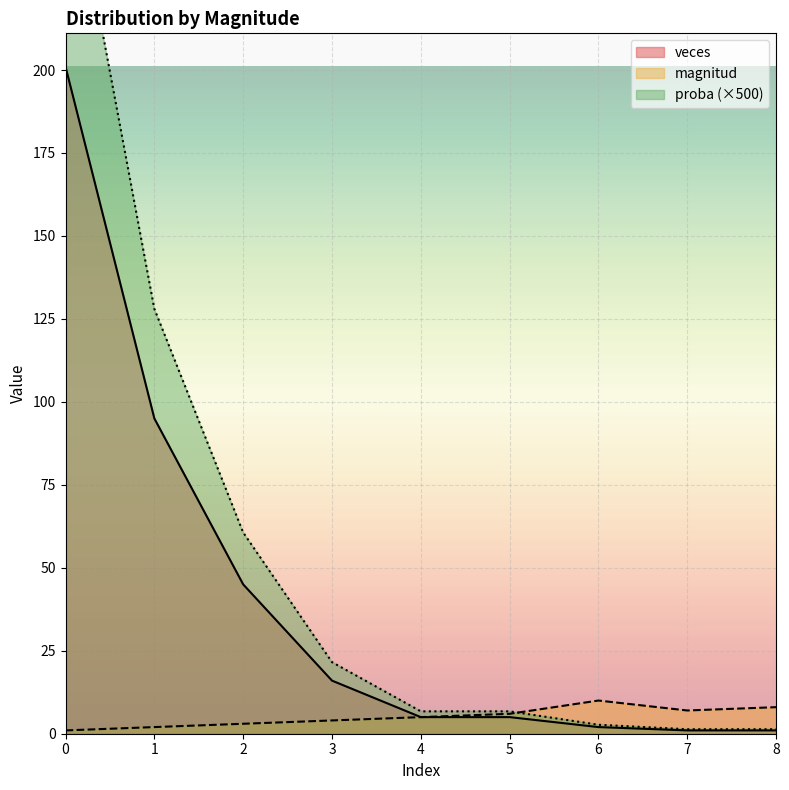

What is the total value across all series at 1?

225.0